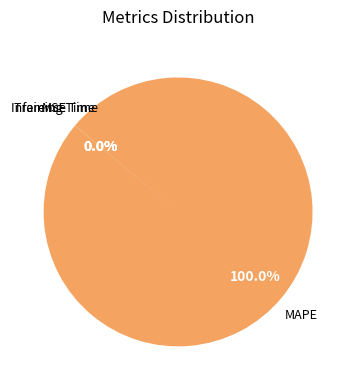

To the nearest percent, what is the difference between the largest and smallest slice percentages?

100%